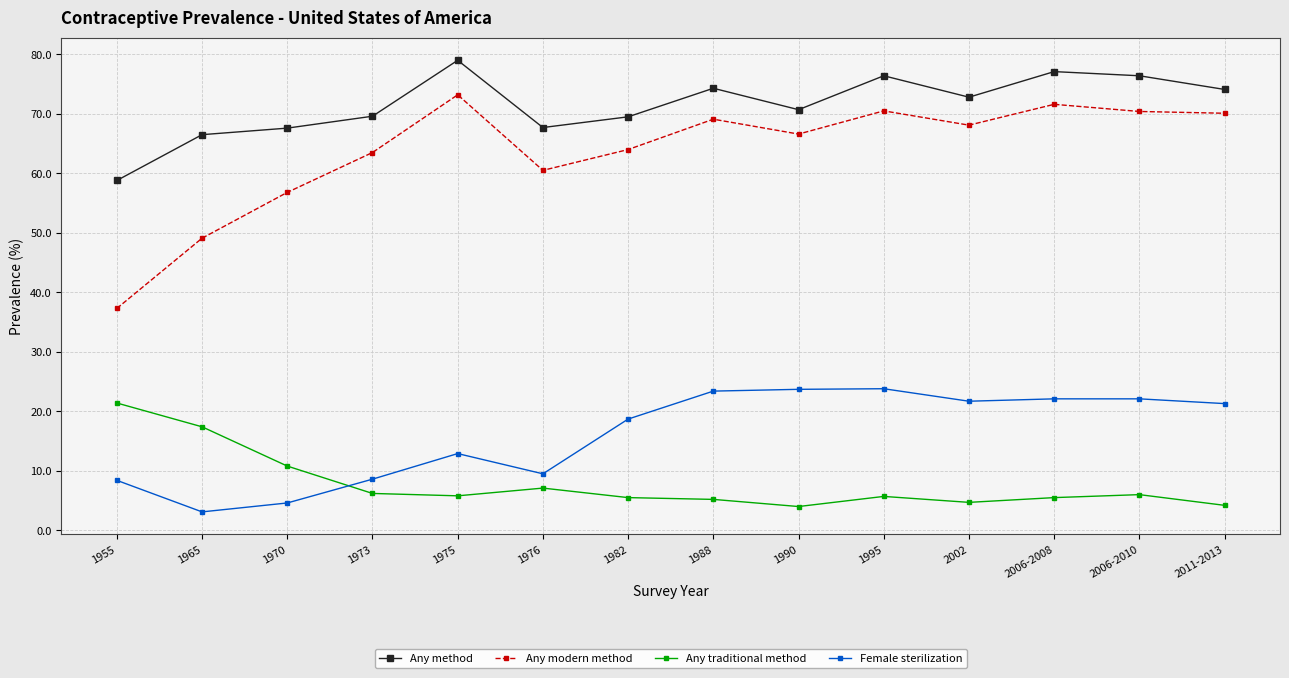

At how many categories does at least one series exceed 27?

14